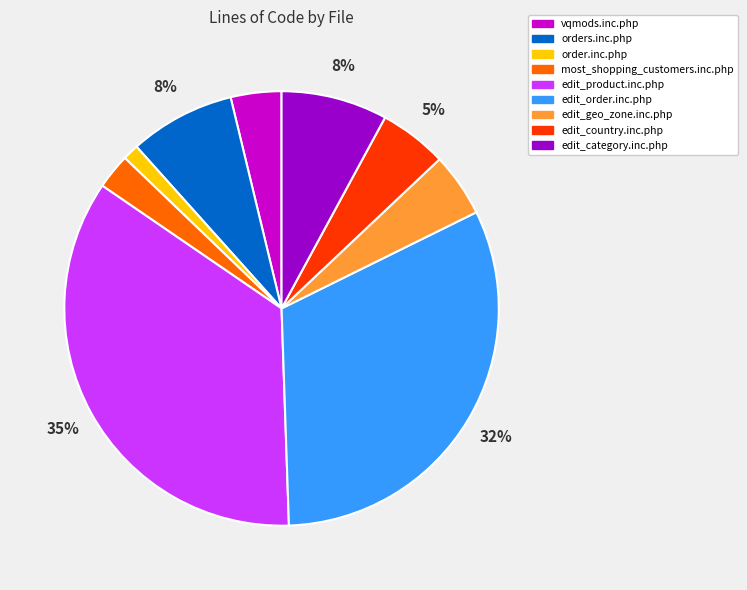

Between vqmods.inc.php and edit_category.inc.php, which is larger?

edit_category.inc.php